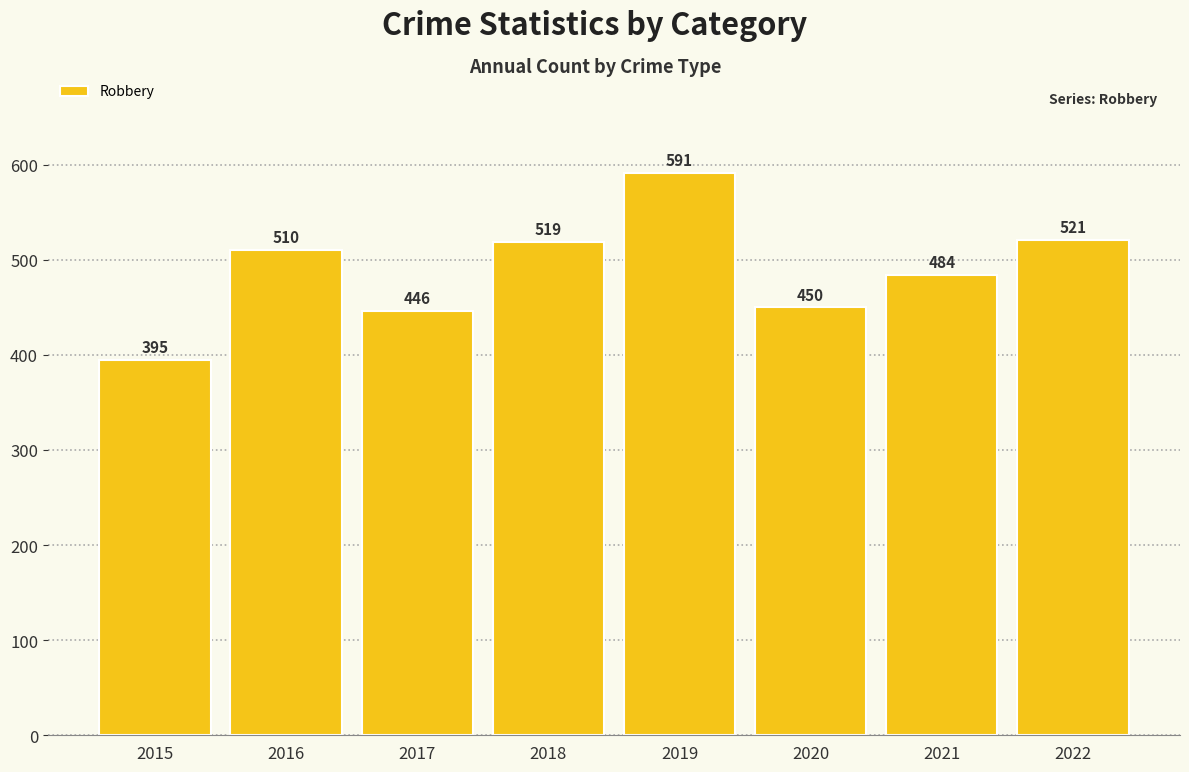

What is the minimum value shown in the chart?

395